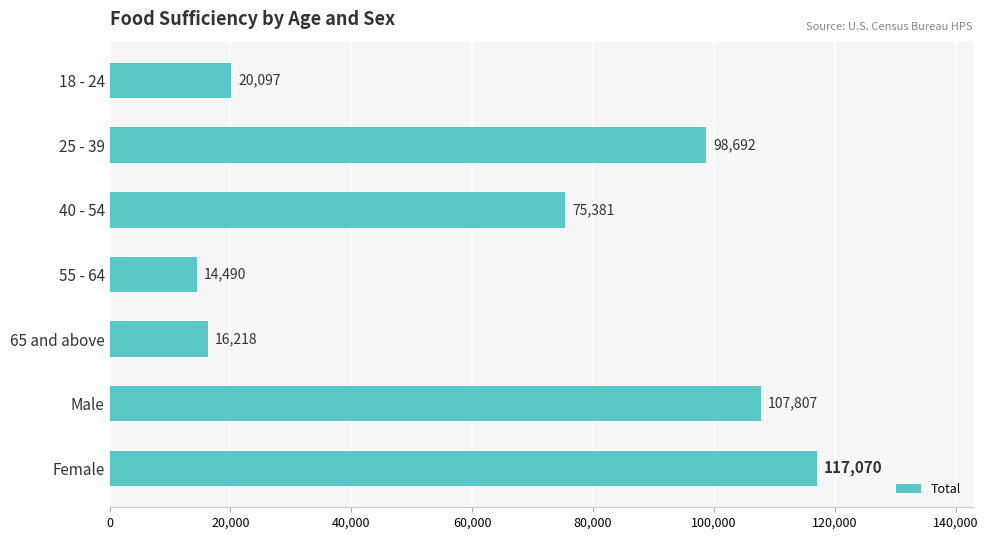

The value at 18 - 24 is 20097. True or false?

True